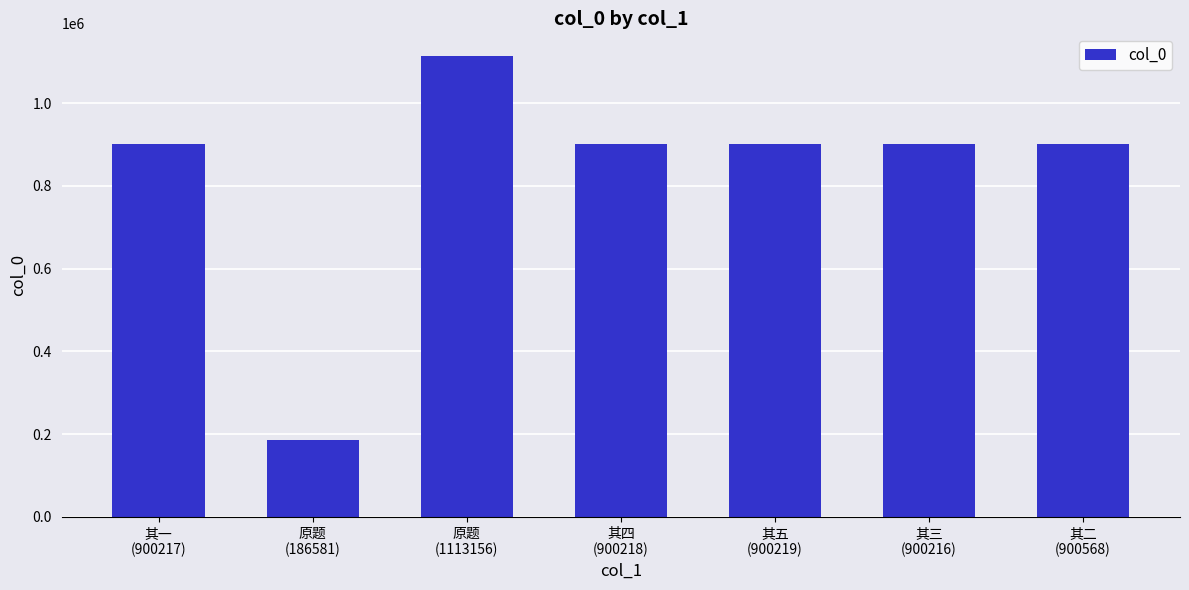

What is the difference between the values at 其三
(900216) and 其五
(900219)?

3